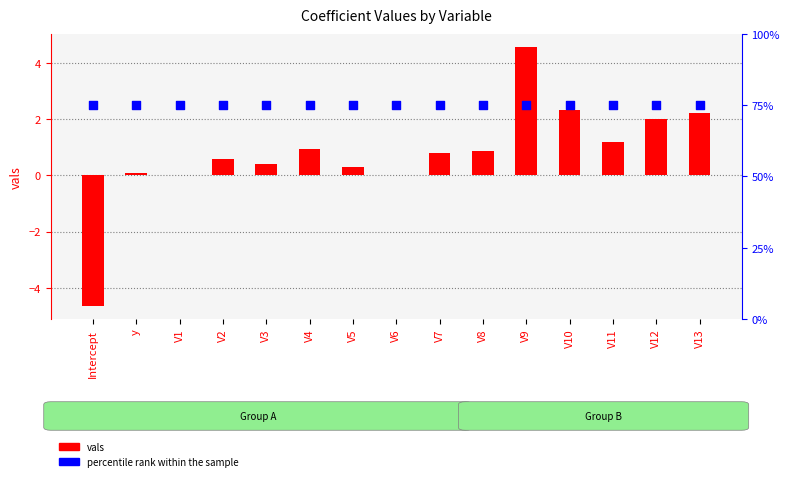

Which series has the largest total across all categories?

vals